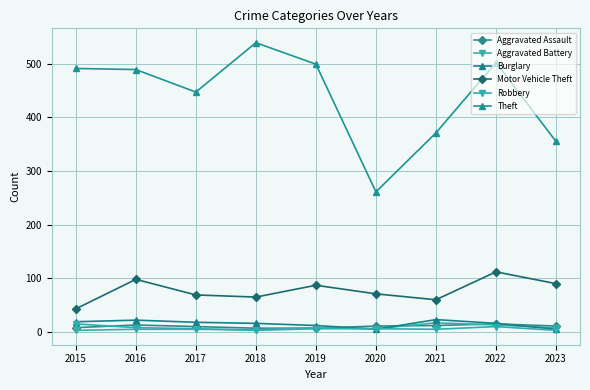

What is the sum of the Burglary values at 2017 and 2018?

34